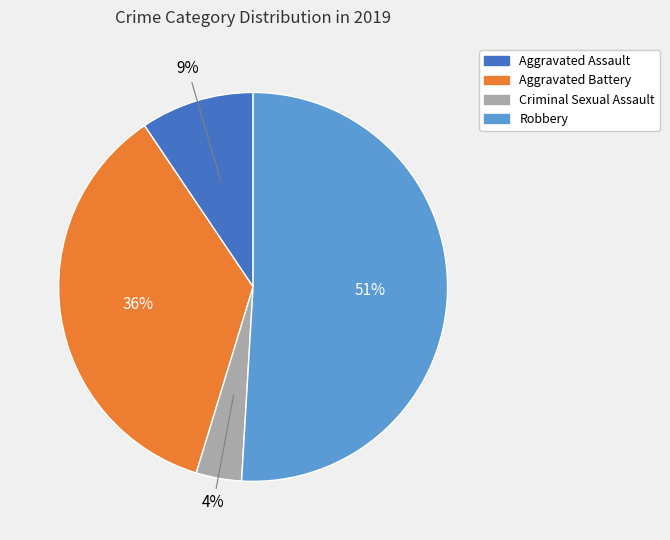

To the nearest percent, what is the average slice percentage?

25%